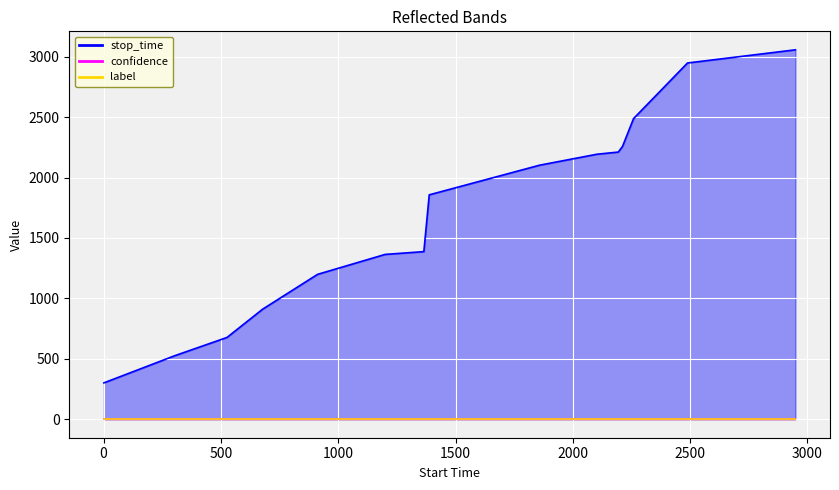

The confidence series shows 0.8 at 7. True or false?

False